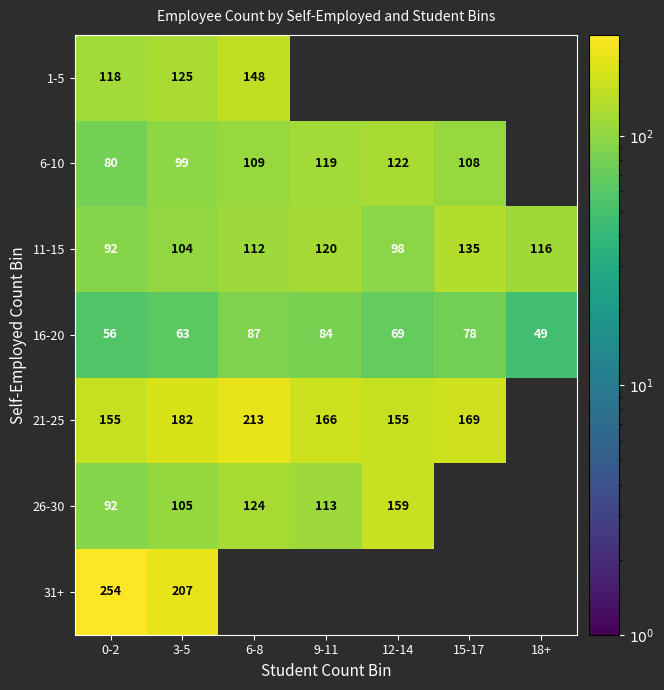

How many series are shown in this chart?

7